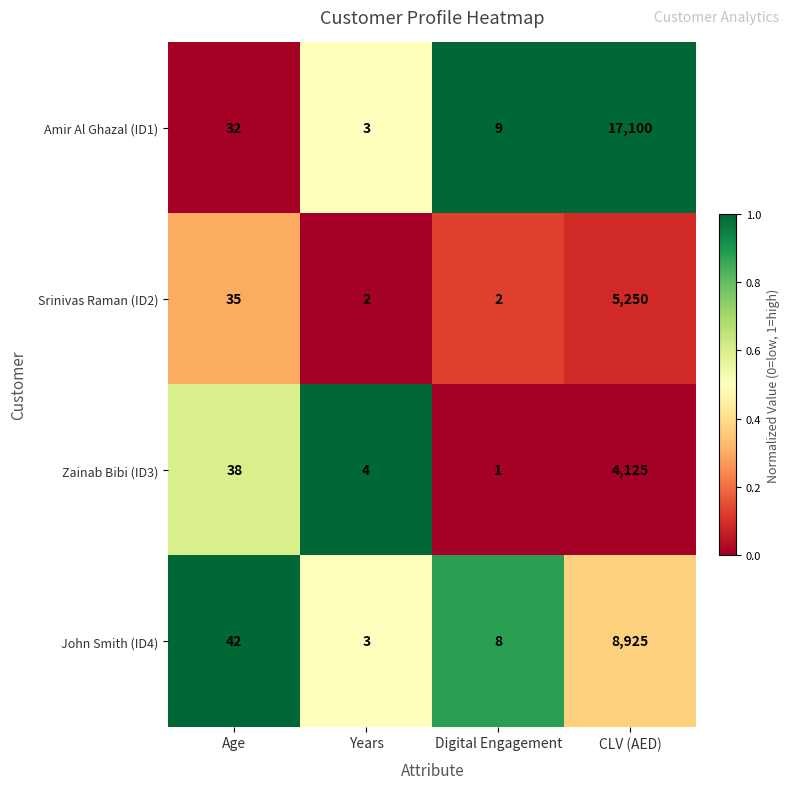

Reading left to right, list all the values displayed in this chart.

Amir Al Ghazal (ID1): Age=32	Years=3	Digital Engagement=9	CLV (AED)=17100
Srinivas Raman (ID2): Age=35	Years=2	Digital Engagement=2	CLV (AED)=5250
Zainab Bibi (ID3): Age=38	Years=4	Digital Engagement=1	CLV (AED)=4125
John Smith (ID4): Age=42	Years=3	Digital Engagement=8	CLV (AED)=8925